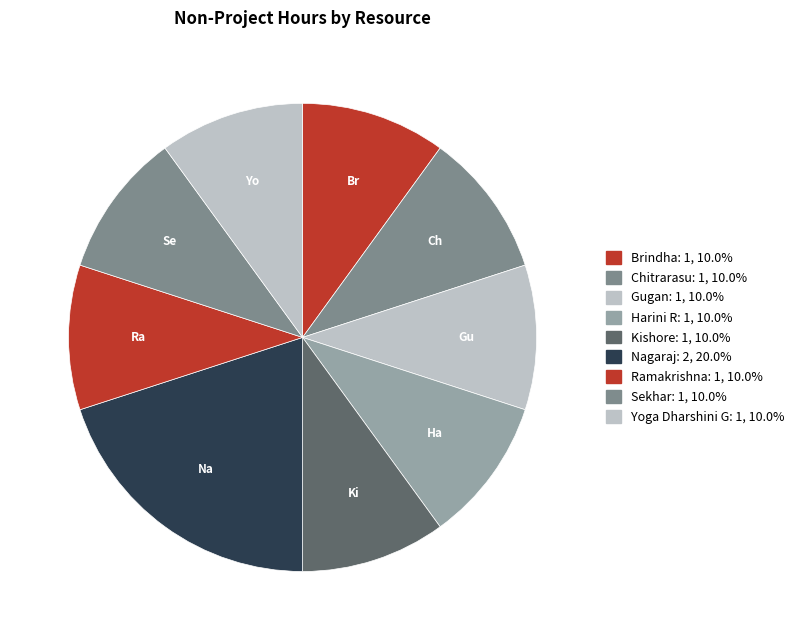

What percentage is NOT represented by Harini R?

90.0%